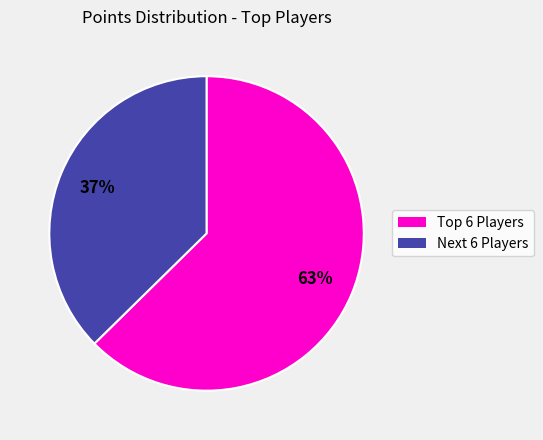

Is there a majority slice in this chart?

Yes